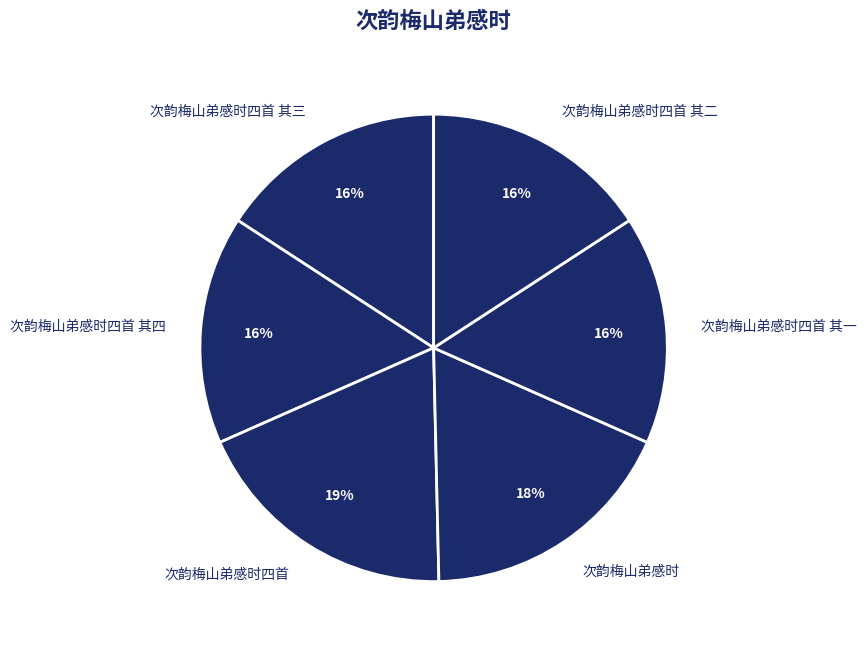

True or false: 次韵梅山弟感时四首 其三 accounts for 16% of the total.

True